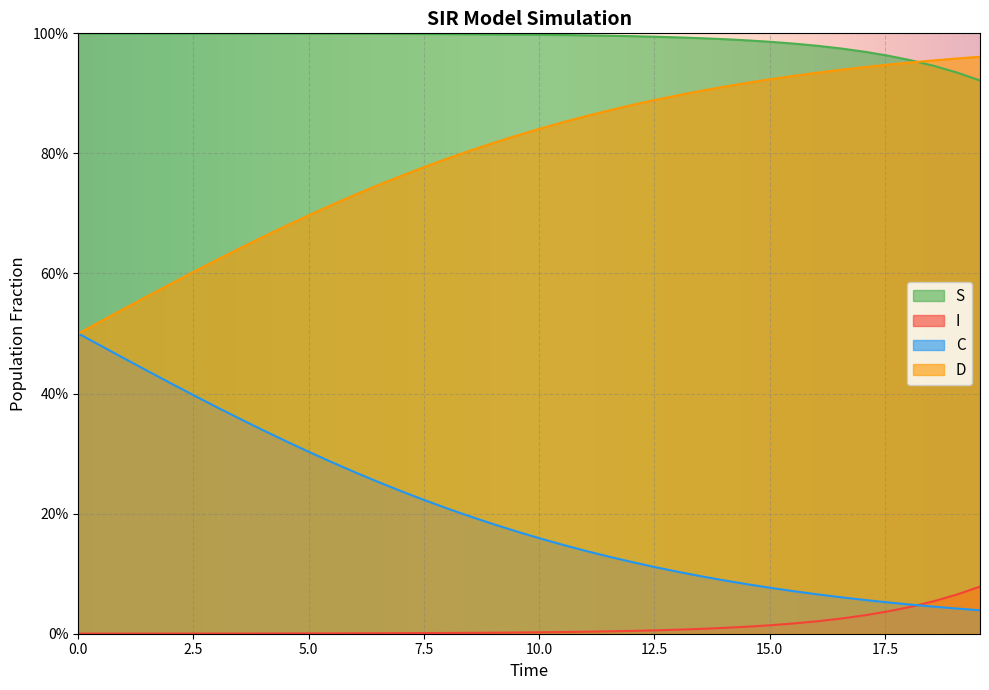

What is the average value of the D series?

0.8